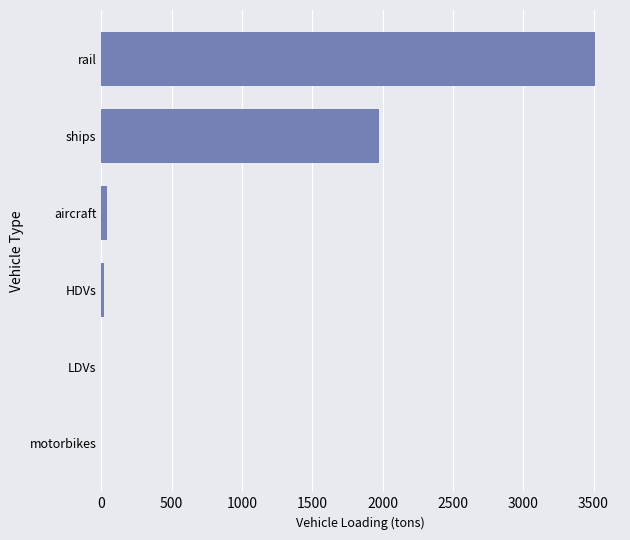

What is the approximate value at rail?

3512.4